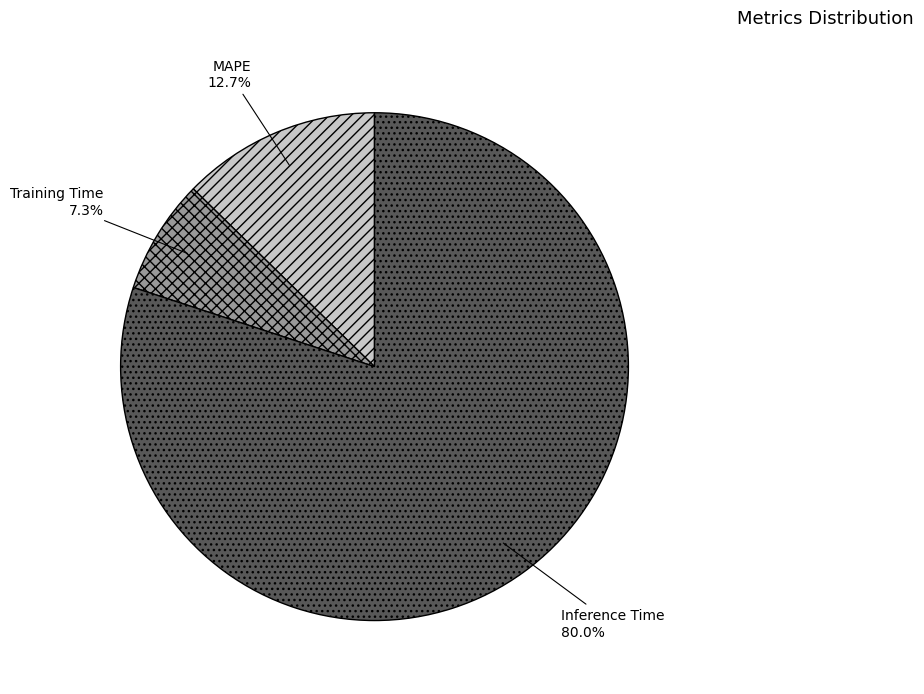

Which has a higher value, MAPE or Inference Time?

Inference Time